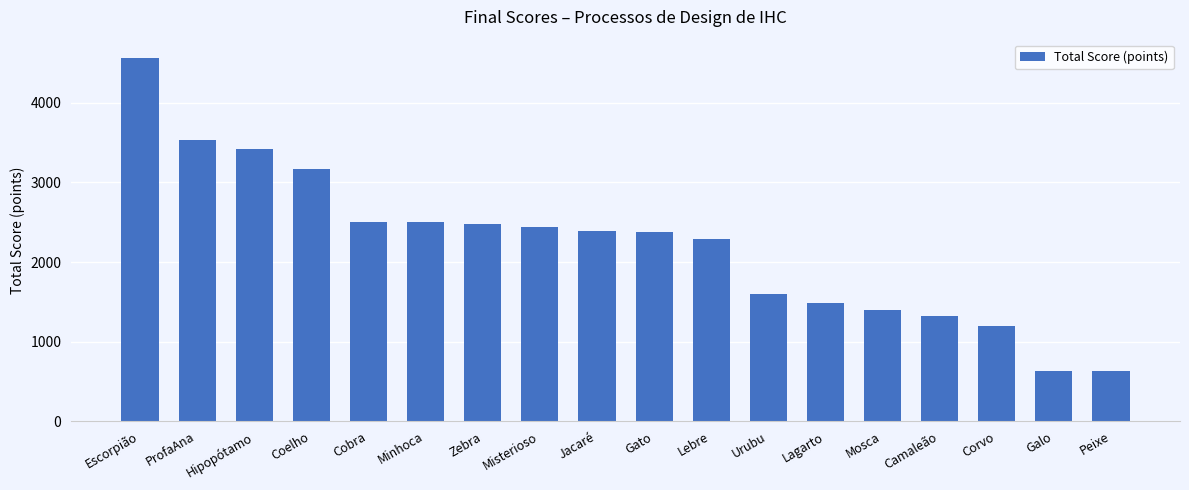

True or false: the data shows 2381 at Gato.

True